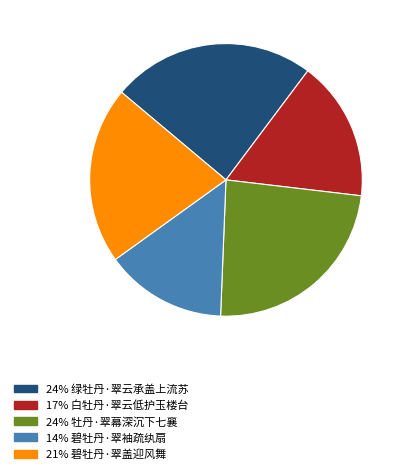

Is there a majority slice in this chart?

No